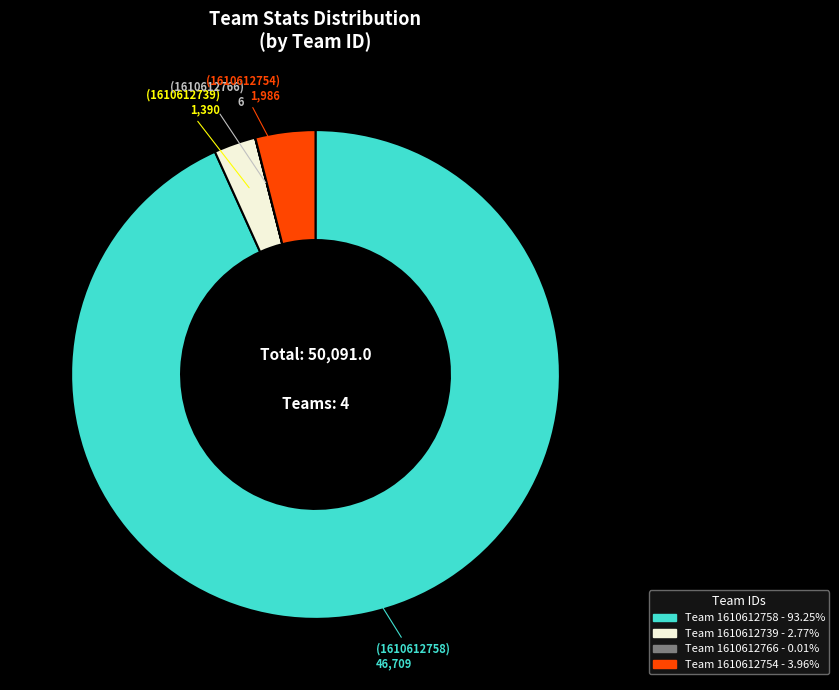

Is there a majority slice in this chart?

Yes